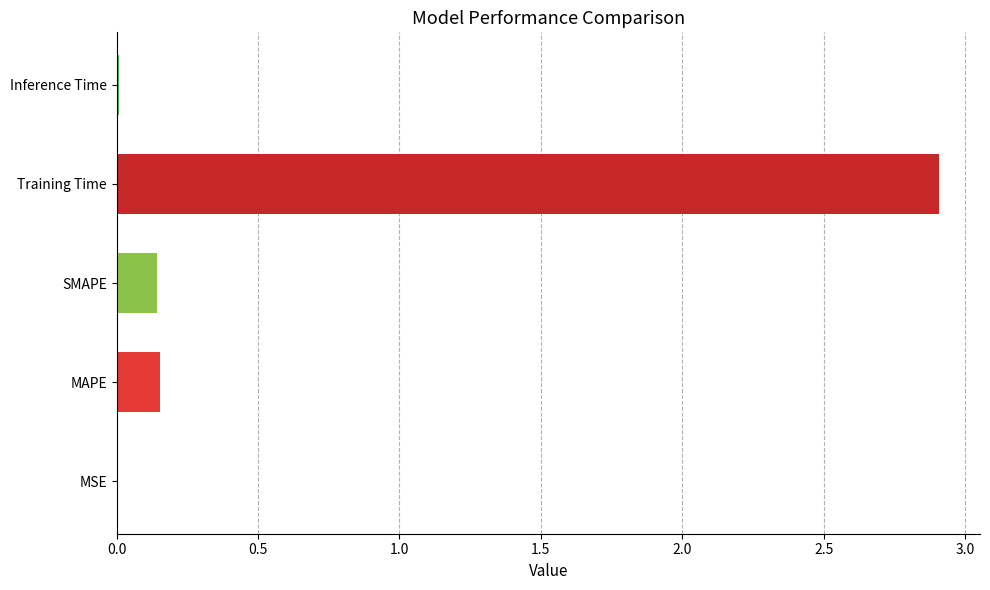

True or false: the data shows 0.0 at MSE.

True